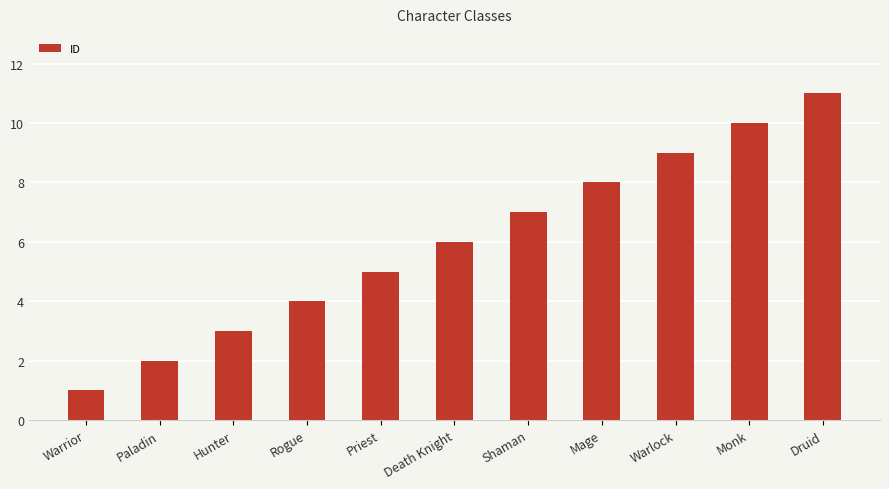

Which label corresponds to the largest value in the chart?

Druid